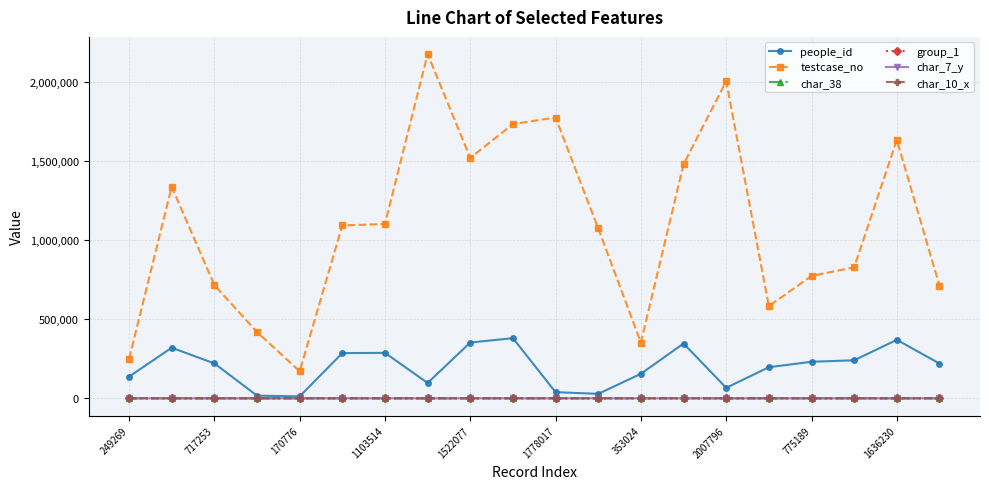

True or false: char_10_x has more than 0 interior local peaks.

True